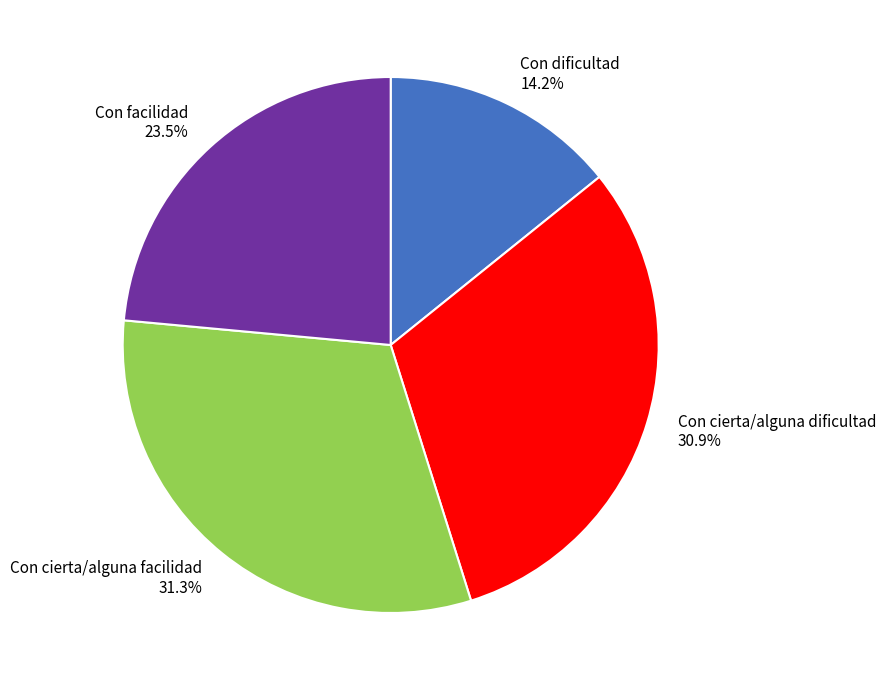

Between Con facilidad 23.5% and Con dificultad 14.2%, which is larger?

Con facilidad 23.5%